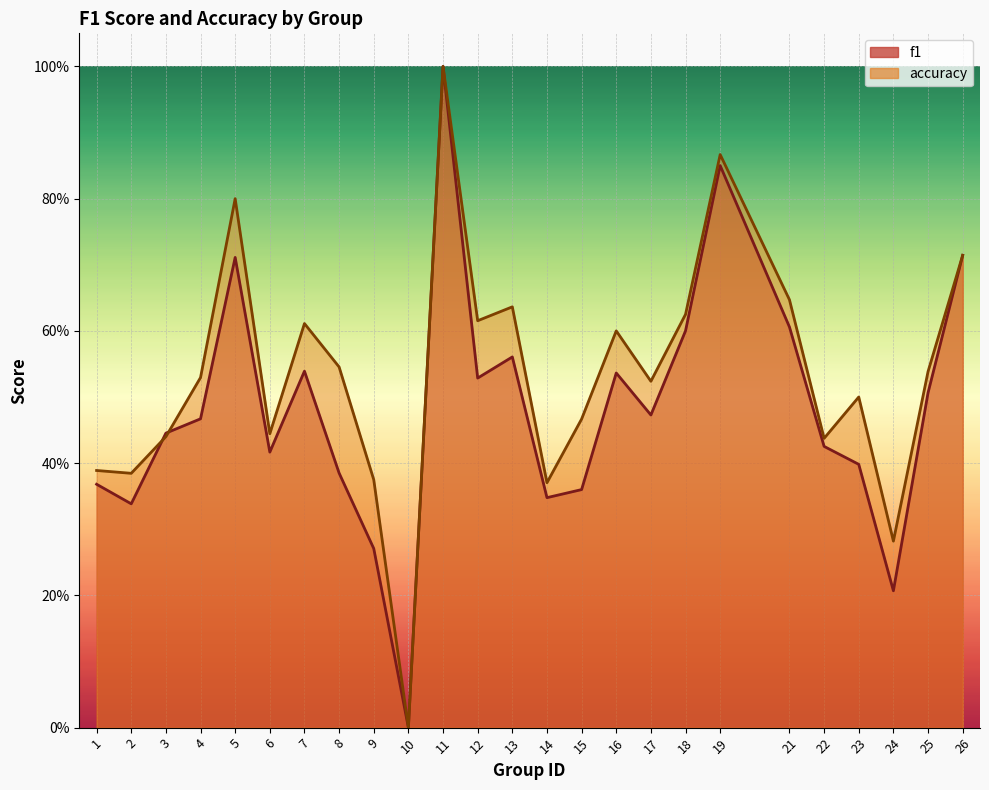

At which label does accuracy reach its minimum?

10